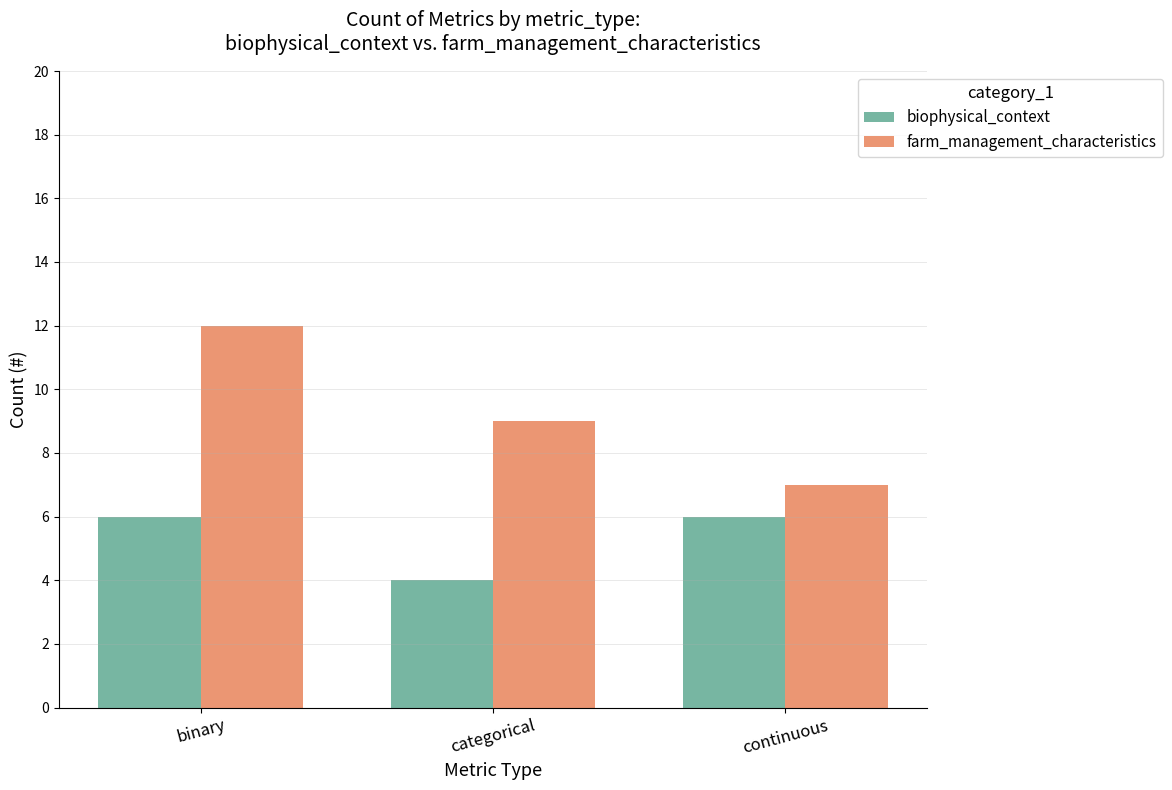

True or false: biophysical_context has a value of 4 at continuous.

False